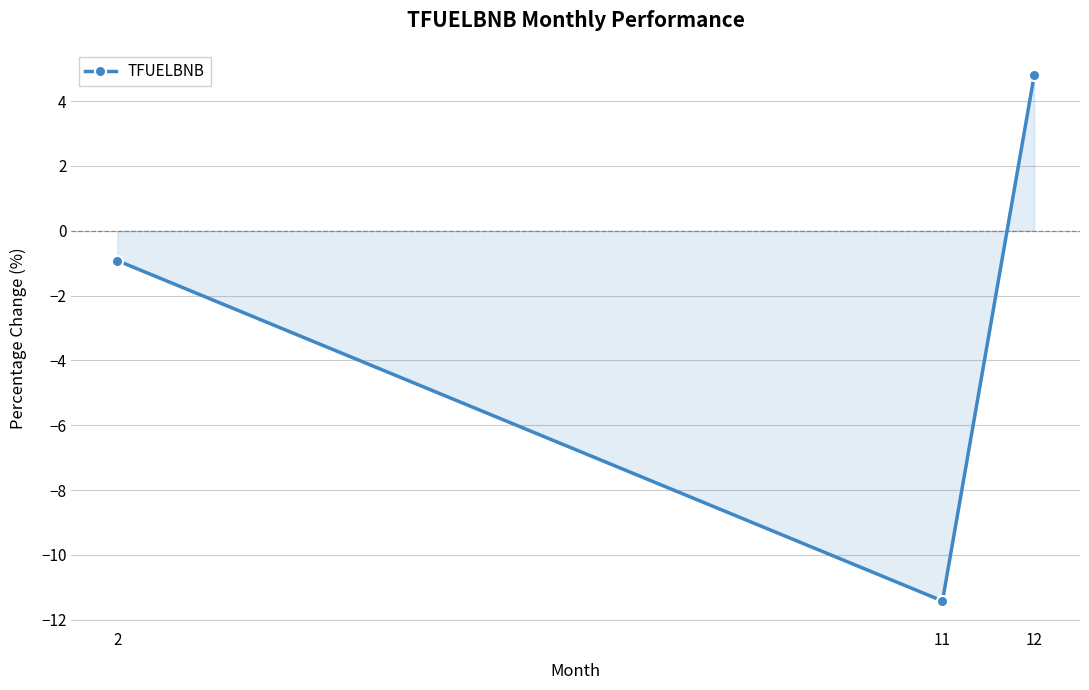

Reading right to left, extract all data points from this chart.

12=4.8	11=-11.4	2=-0.9